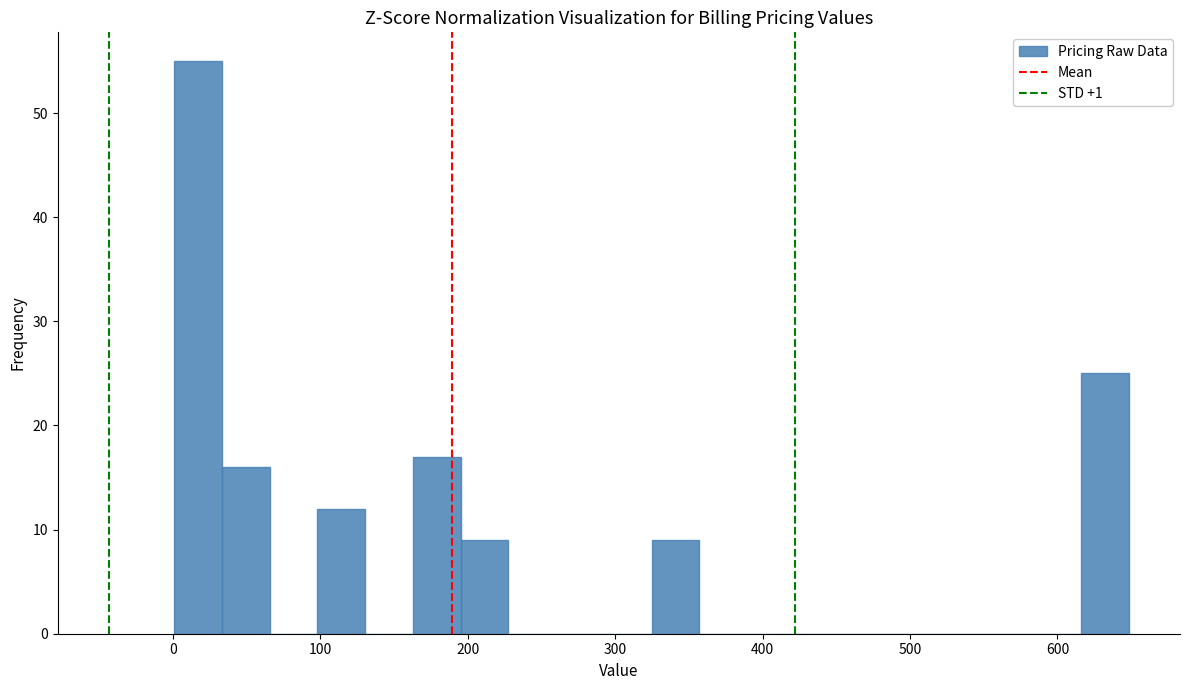

Read against the x-axis, roughly where is the centre of the tallest bar?

20